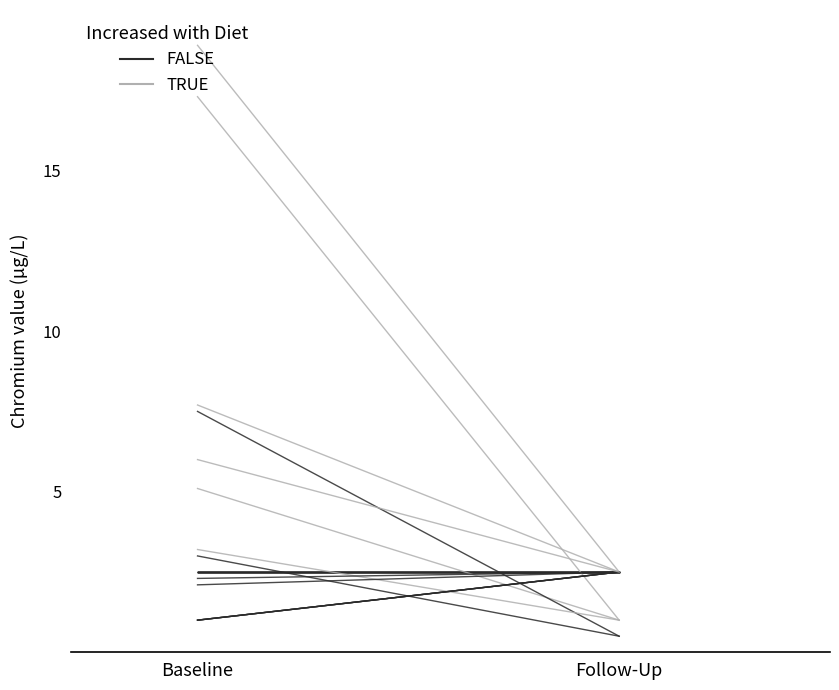

What is the value of the TRUE point at the 1st from the left?

7.7